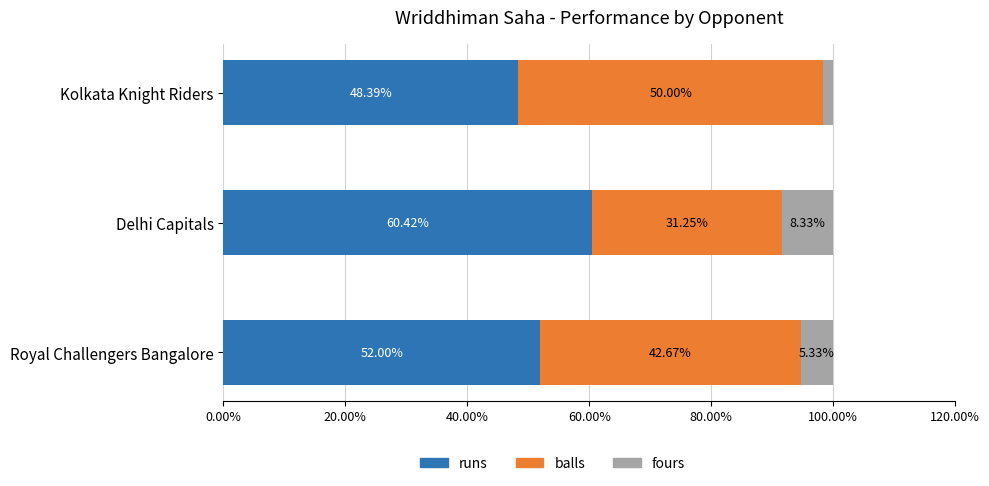

What are all the series names shown in the legend?

runs, balls, fours